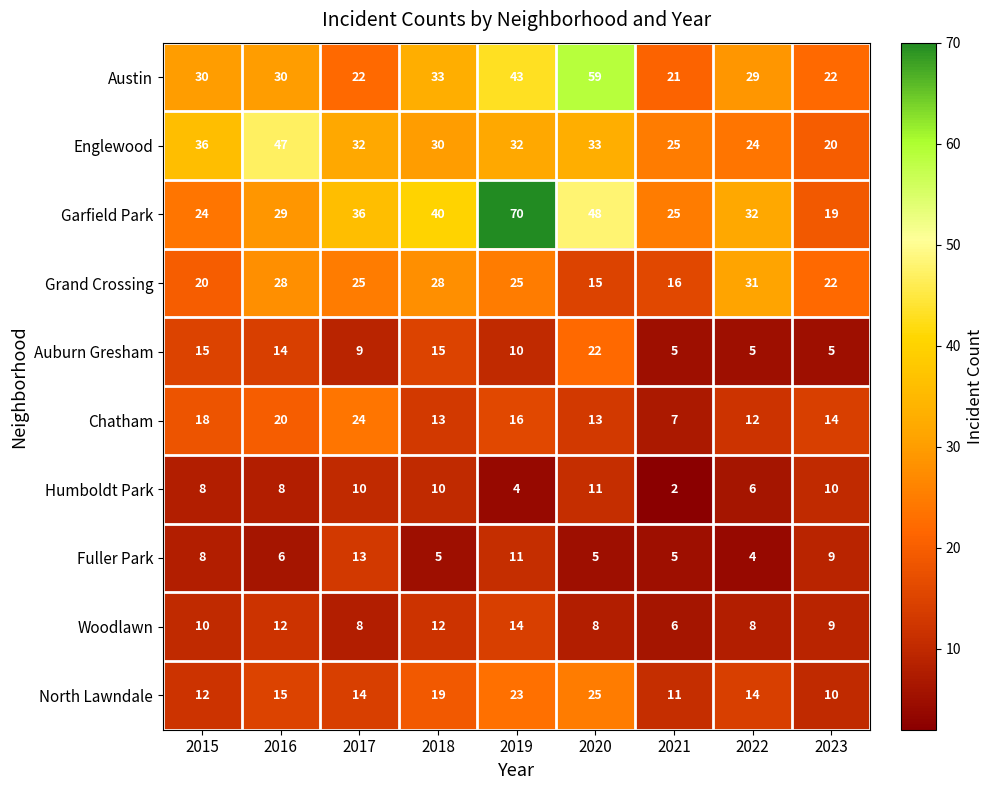

At which label does Humboldt Park reach its peak?

2020